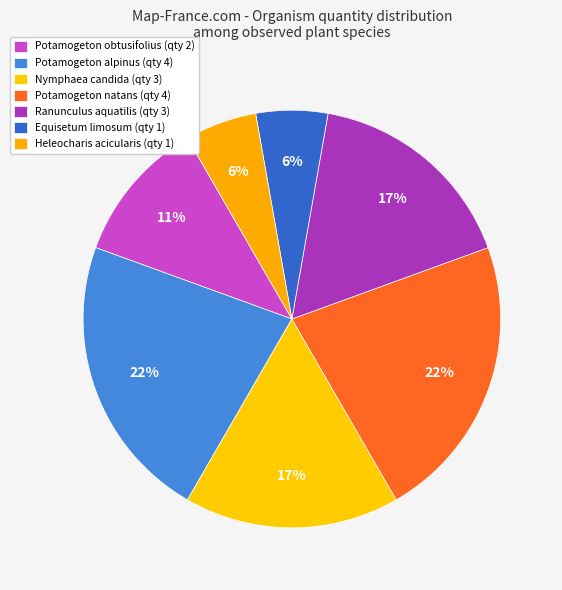

How many slices are in this pie chart?

7